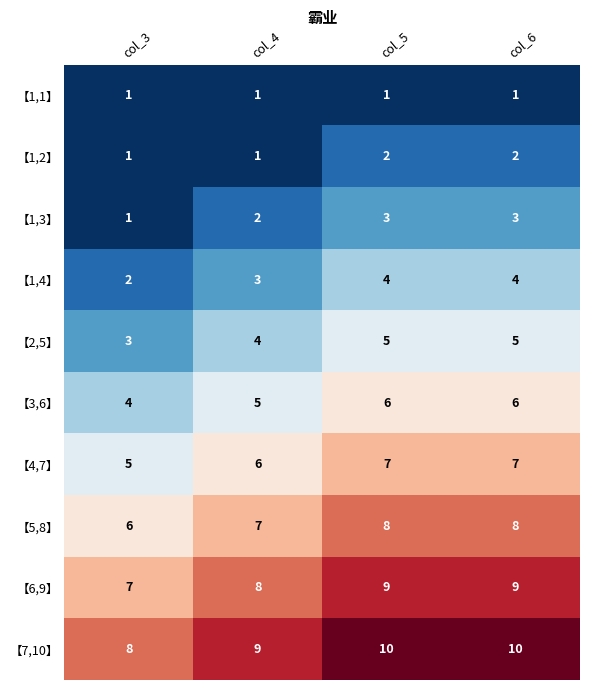

What is the difference between the highest and lowest values at col_4?

8